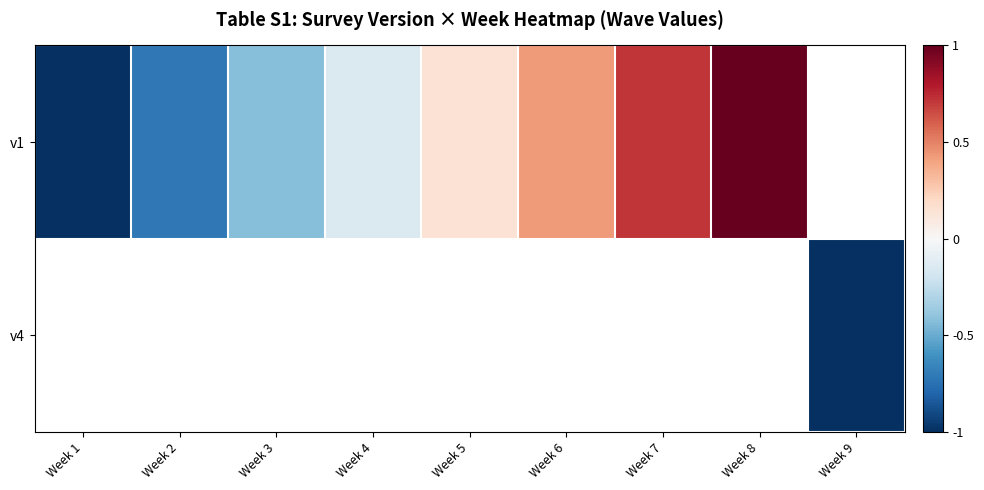

Is the value of v4 at Week 1 greater than the value of v1 at Week 9?

No